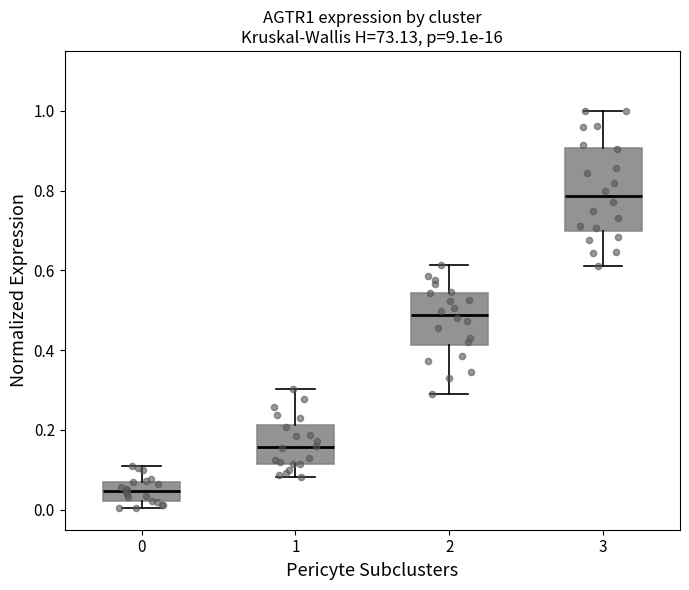

Which box's median line is the highest?

3